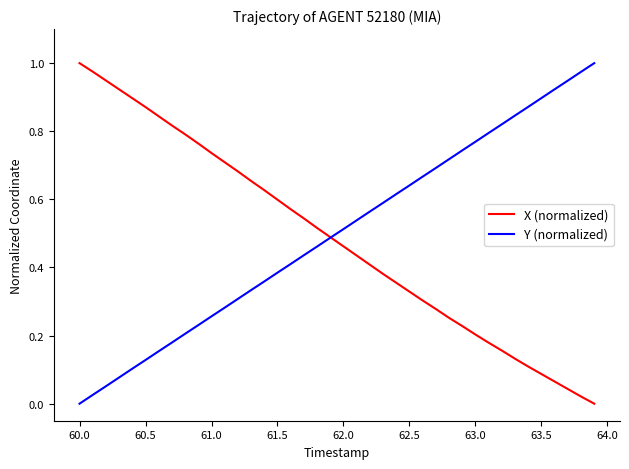

True or false: Y (normalized) has more than 0 interior local peaks.

False